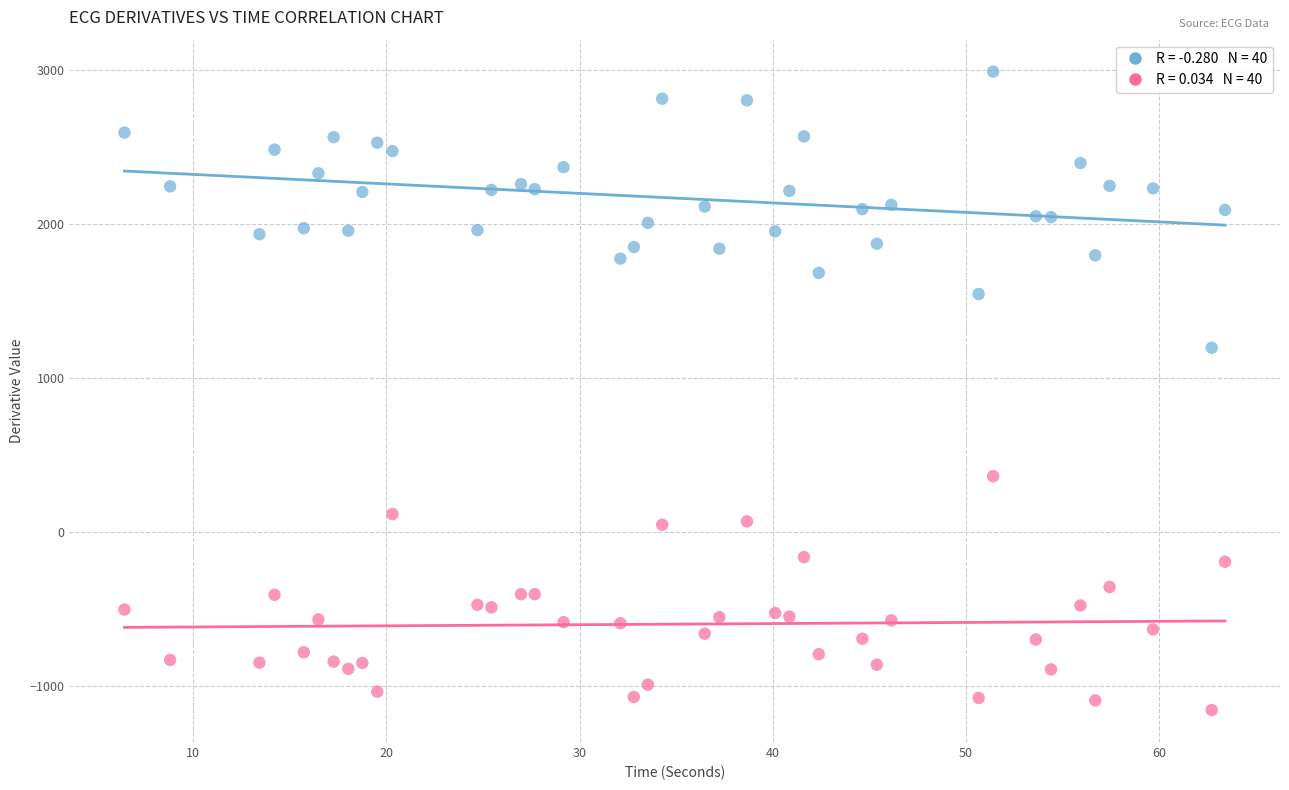

Across all series, what Y value is closest to 917?

1197.7